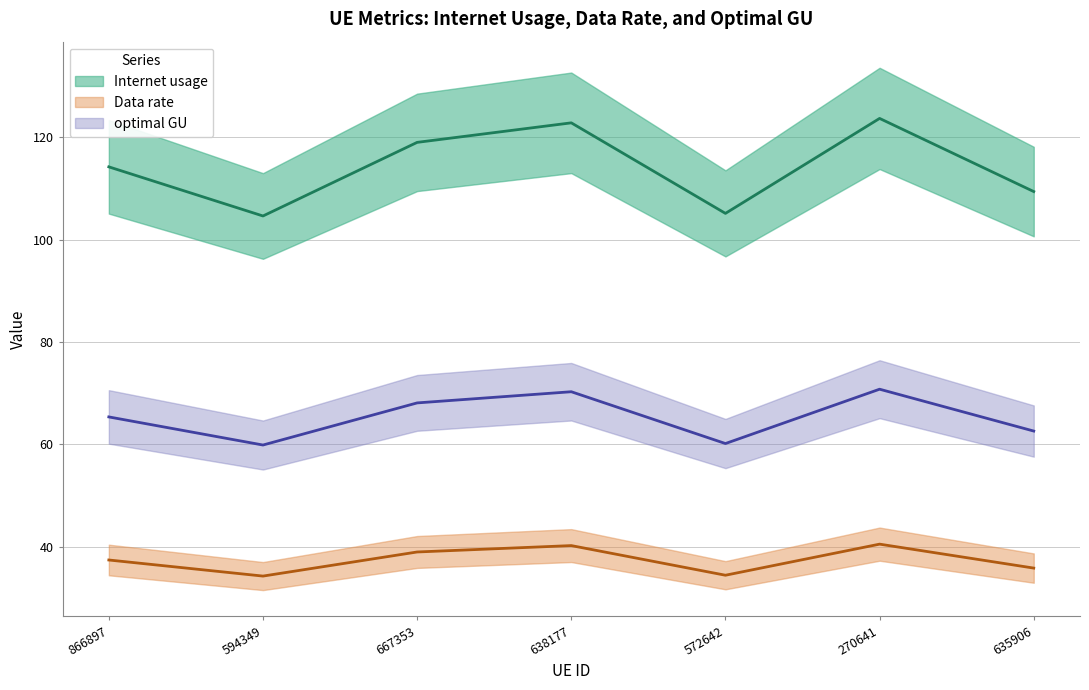

True or false: Internet usage has more than 0 interior local peaks.

True